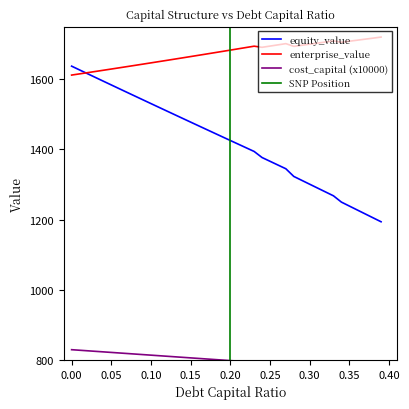

Reading right to left, extract all data points from this chart.

equity_value: 0.39=1193.6	0.38=1204.8	0.37=1216.0	0.36=1227.2	0.35=1238.4	0.34=1249.7	0.33=1267.6	0.32=1278.6	0.31=1289.6	0.3=1300.7	0.29=1311.7	0.28=1322.8	0.27=1344.7	0.26=1355.3	0.25=1366.0	0.24=1376.7	0.23=1394.0	0.22=1404.4	0.21=1414.8	0.2=1425.2	0.19=1435.7	0.18=1446.1	0.17=1456.6	0.16=1467.1	0.15=1477.6	0.14=1488.1	0.13=1498.7	0.12=1509.2	0.11=1519.8	0.1=1530.4	0.09=1541.0	0.08=1551.6	0.07=1562.2	0.06=1572.8	0.05=1583.5	0.04=1594.2	0.03=1604.9	0.02=1615.6	0.01=1626.3	0.0=1637.0
enterprise_value: 0.39=1719.8	0.38=1716.9	0.37=1713.9	0.36=1711.0	0.35=1708.1	0.34=1705.2	0.33=1708.9	0.32=1705.8	0.31=1702.7	0.3=1699.6	0.29=1696.5	0.28=1693.4	0.27=1701.2	0.26=1697.7	0.25=1694.2	0.24=1690.7	0.23=1693.9	0.22=1690.2	0.21=1686.4	0.2=1682.7	0.19=1679.0	0.18=1675.3	0.17=1671.7	0.16=1668.0	0.15=1664.4	0.14=1660.7	0.13=1657.1	0.12=1653.5	0.11=1650.0	0.1=1646.4	0.09=1642.9	0.08=1639.3	0.07=1635.8	0.06=1632.3	0.05=1628.8	0.04=1625.4	0.03=1621.9	0.02=1618.5	0.01=1615.0	0.0=1611.6
cost_capital: 0.39=782.8	0.38=784.0	0.37=785.2	0.36=786.4	0.35=787.6	0.34=788.8	0.33=787.2	0.32=788.5	0.31=789.8	0.3=791.0	0.29=792.3	0.28=793.6	0.27=790.4	0.26=791.8	0.25=793.3	0.24=794.7	0.23=793.4	0.22=794.9	0.21=796.5	0.2=798.0	0.19=799.6	0.18=801.2	0.17=802.7	0.16=804.3	0.15=805.8	0.14=807.4	0.13=808.9	0.12=810.5	0.11=812.0	0.1=813.6	0.09=815.2	0.08=816.7	0.07=818.3	0.06=819.8	0.05=821.4	0.04=822.9	0.03=824.5	0.02=826.0	0.01=827.6	0.0=829.2